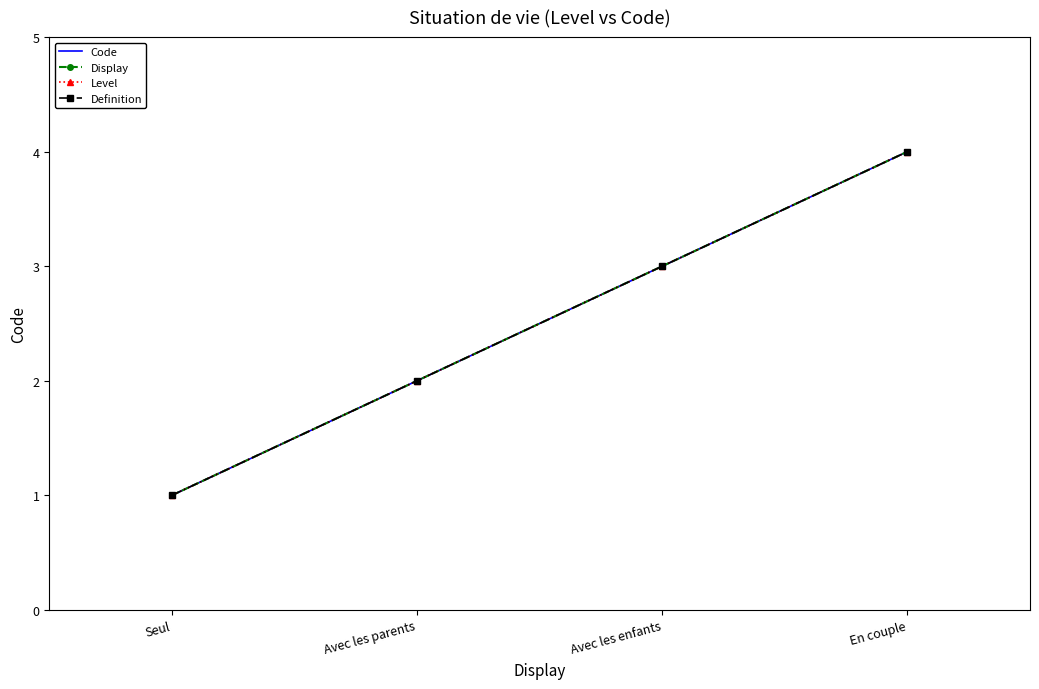

Which category has the highest value across all series?

En couple